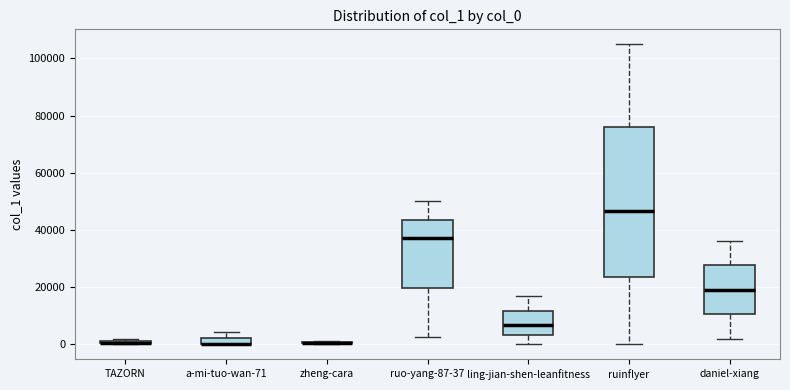

Where is the upper edge of the box for TAZORN on the y-axis? The values are not printed on the chart, so give them approximately, as read against the axis.

2000